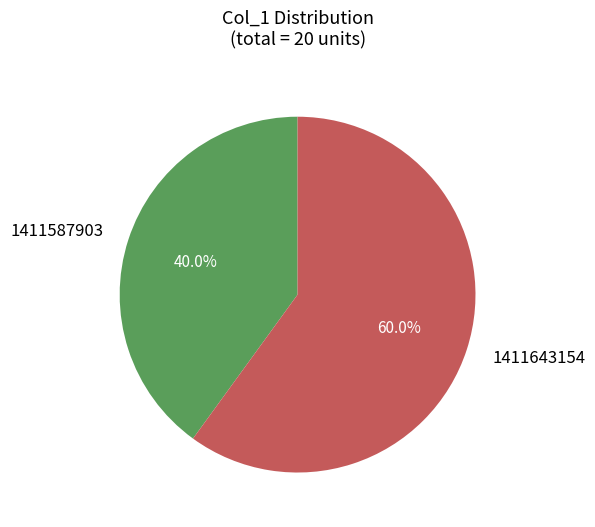

Rank the categories by value from lowest to highest.

1411587903, 1411643154